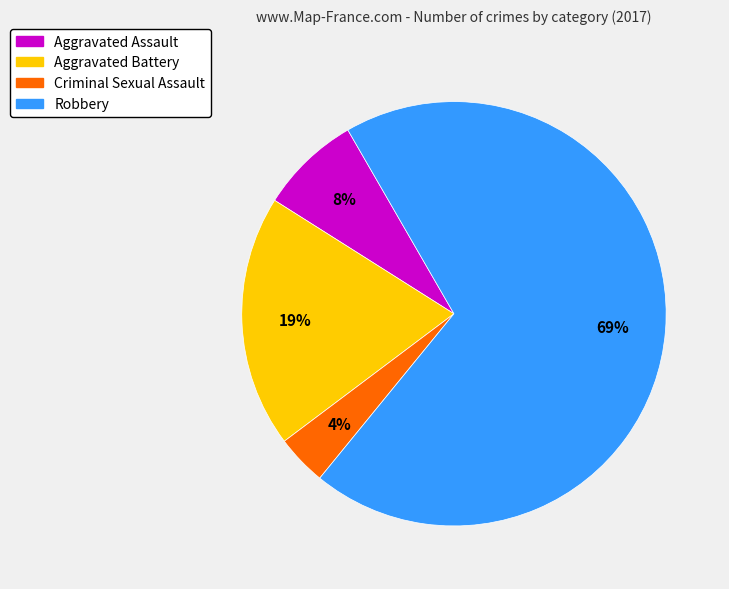

Rank the categories by value from highest to lowest.

Robbery, Aggravated Battery, Aggravated Assault, Criminal Sexual Assault